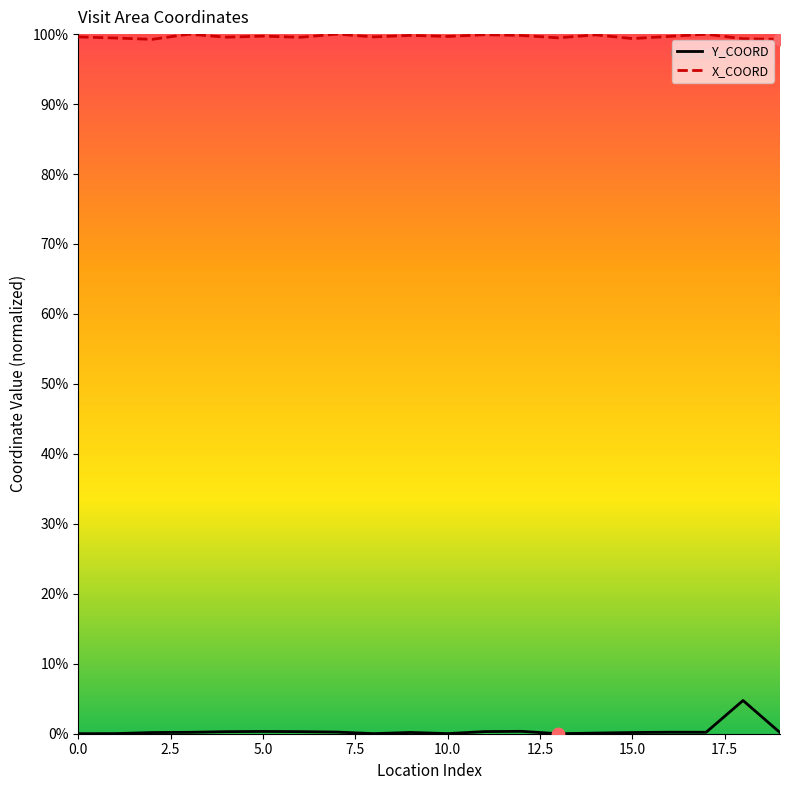

Which series contains the highest Y value?

X_COORD